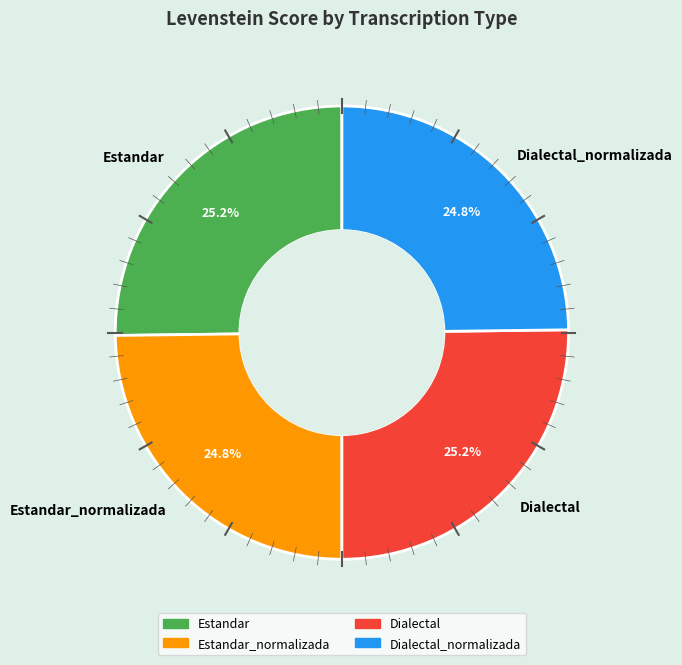

What is the ratio of the value at Dialectal_normalizada to the value at Estandar_normalizada?

1.0